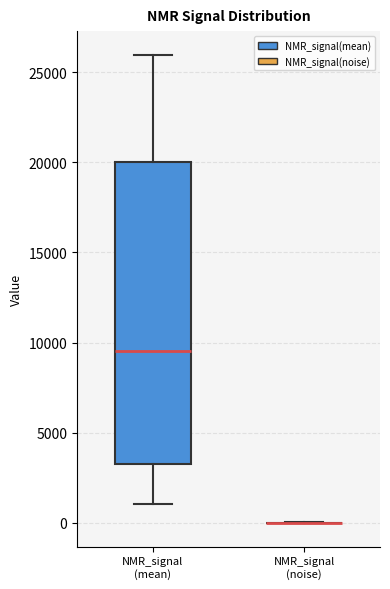

Comparing the boxes themselves (not the whiskers), which one is the tallest?

NMR_signal (mean)